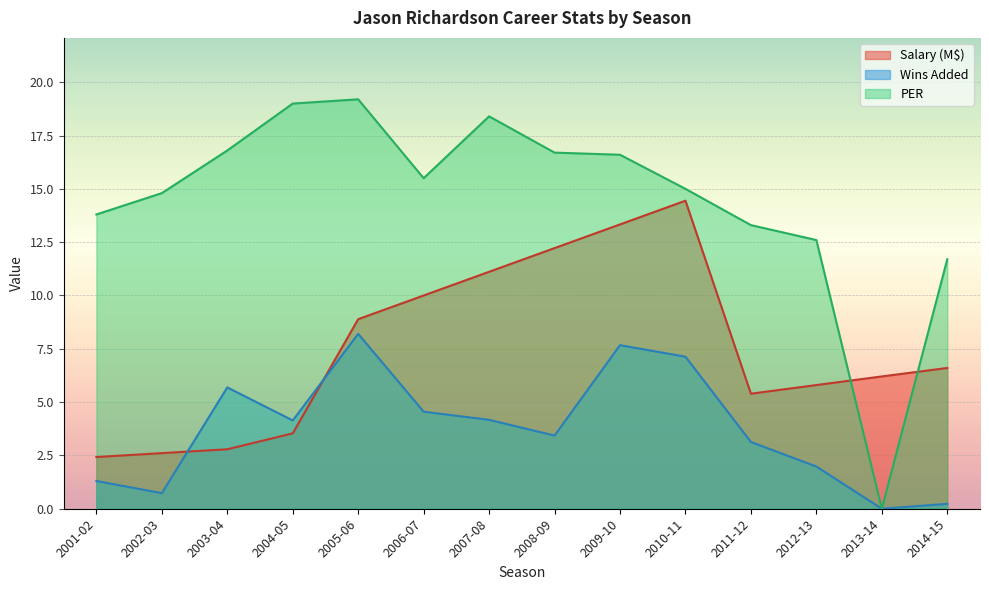

True or false: Wins Added and PER intersect in this chart.

False